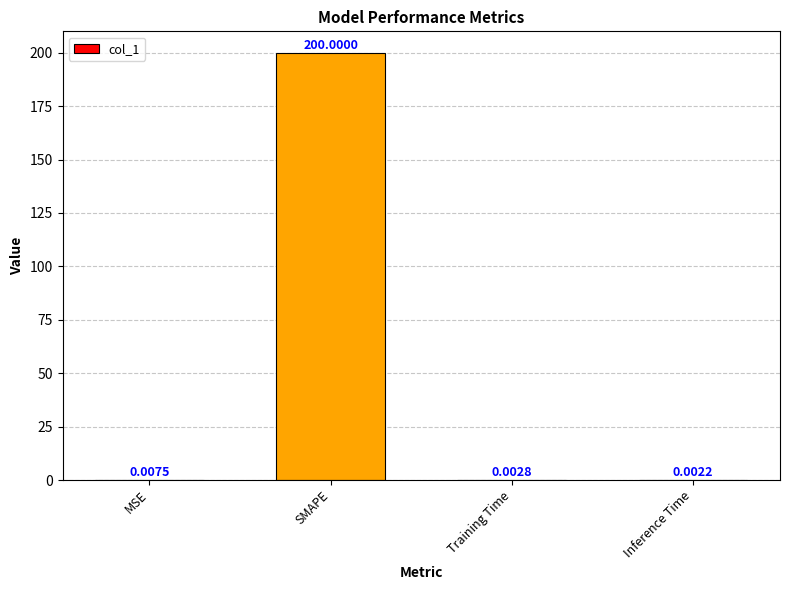

How many distinct data groups are displayed?

1